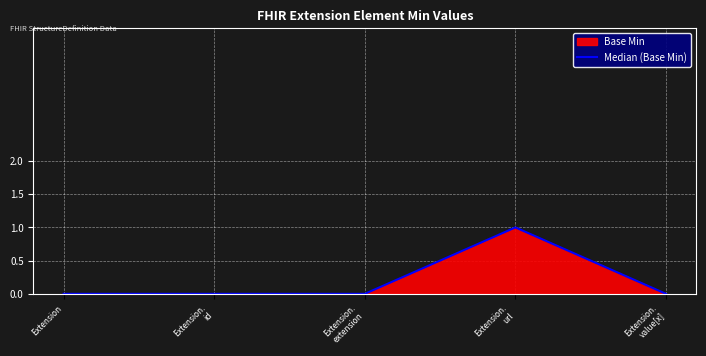

How many lines are shown in the chart?

1